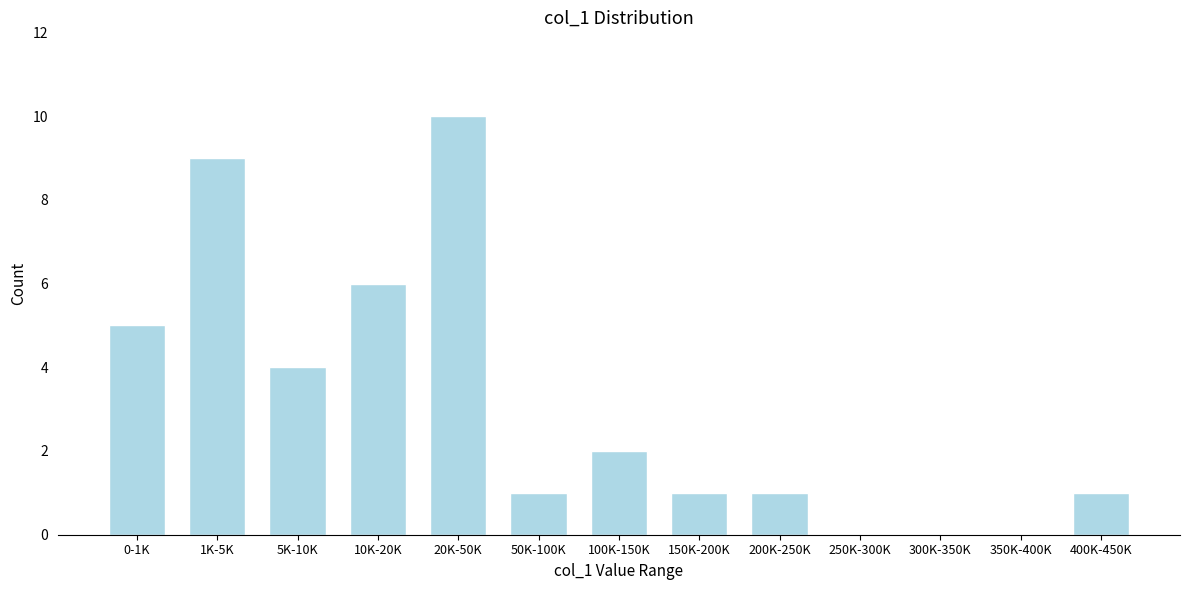

Reading left to right, transcribe all the data shown in this chart.

0-1K=5	1K-5K=9	5K-10K=4	10K-20K=6	20K-50K=10	50K-100K=1	100K-150K=2	150K-200K=1	200K-250K=1	250K-300K=0	300K-350K=0	350K-400K=0	400K-450K=1